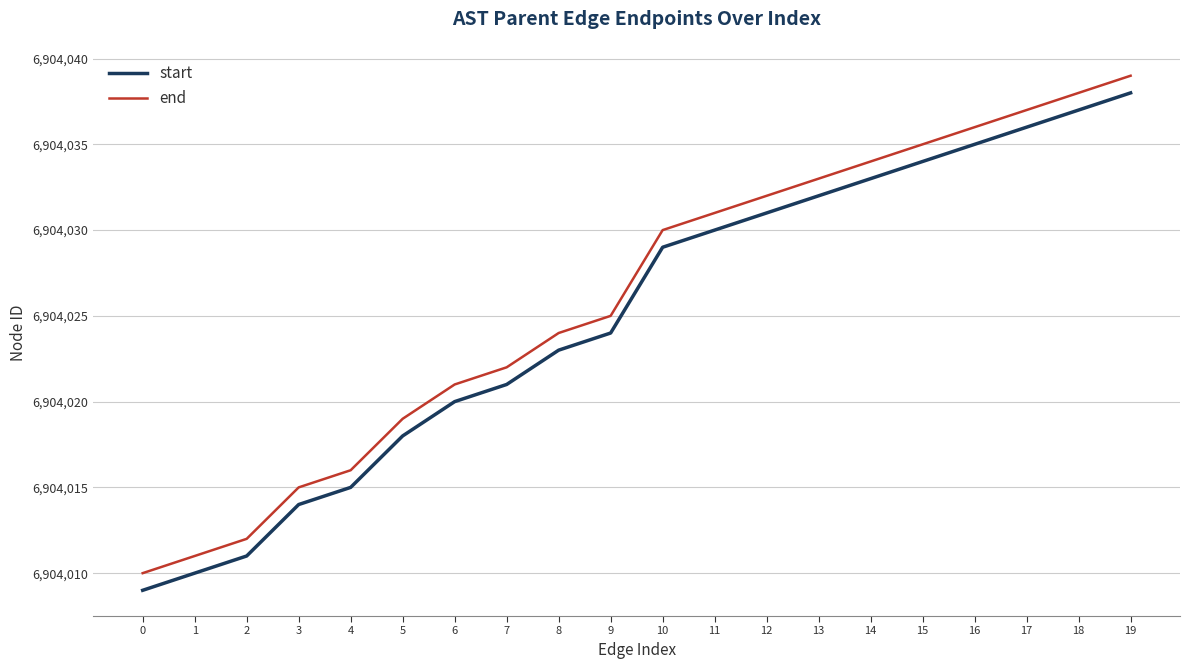

What is the total value across all series at 3?

13808029